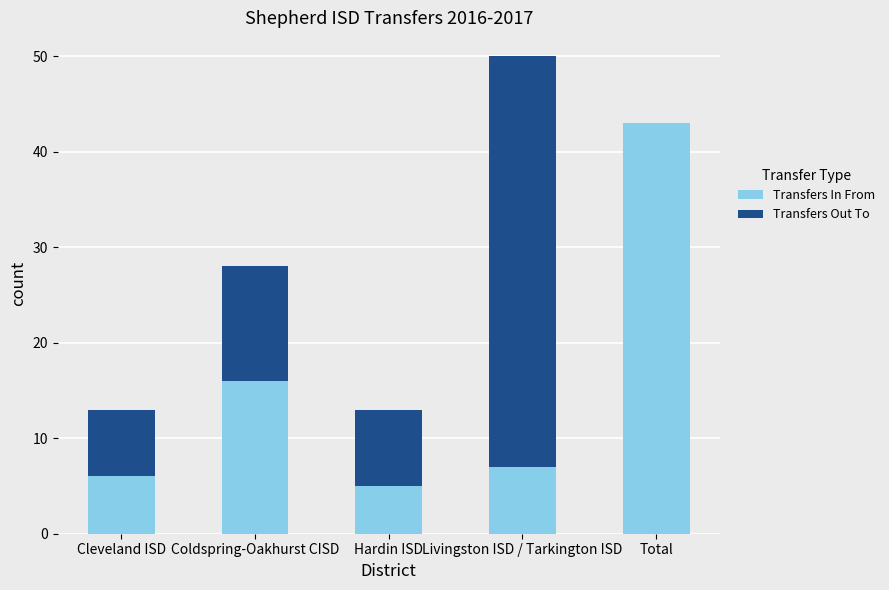

What are all the series names shown in the legend?

Transfers In From, Transfers Out To